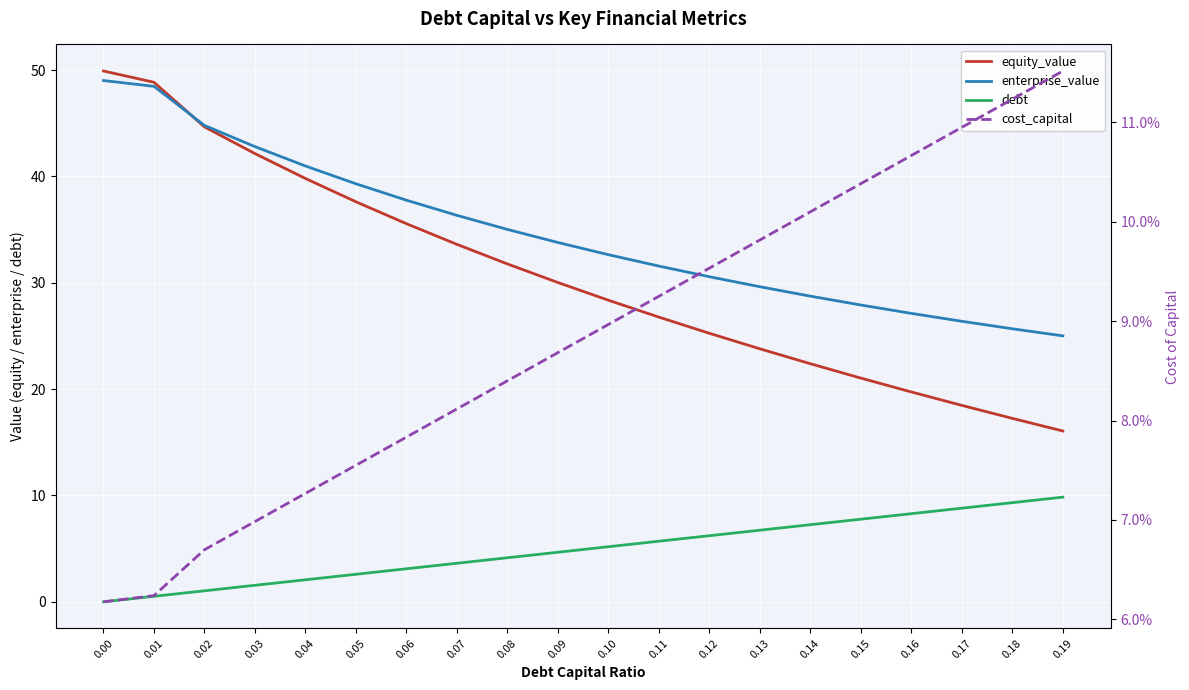

What is the difference between the enterprise_value values at 0.18 and 0.03?

17.1